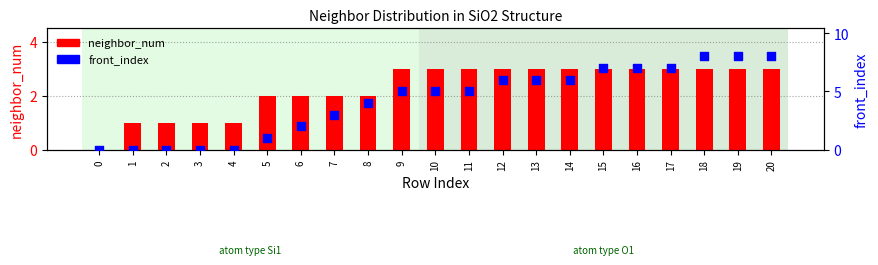

Which series has the widest spread of Y values?

front_index